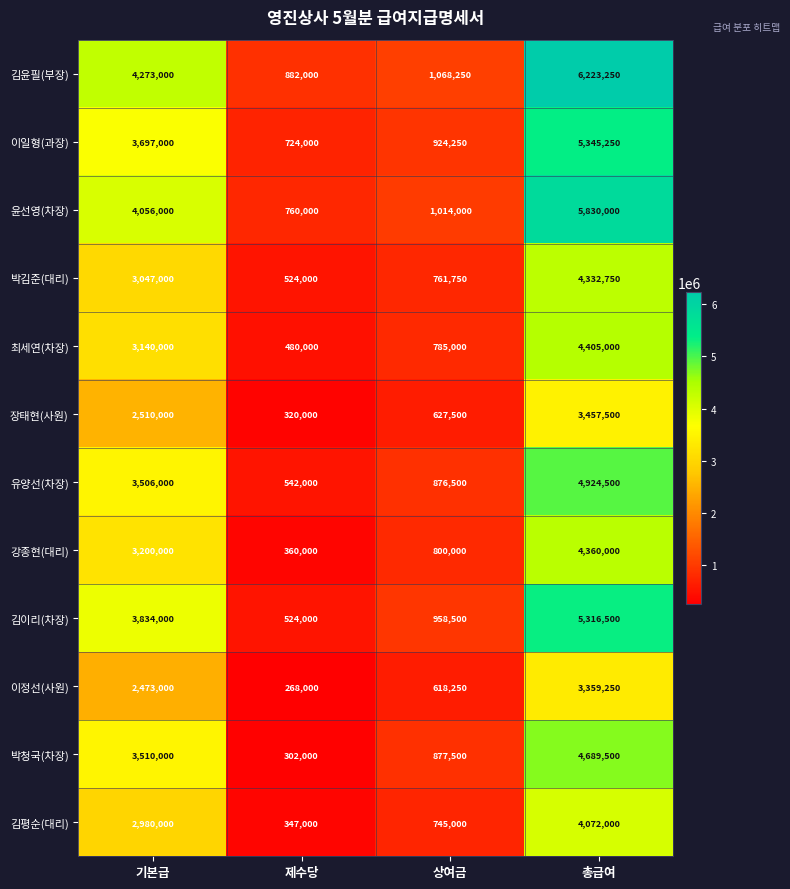

What is the spread (max minus min) of values at 기본급?

1800000